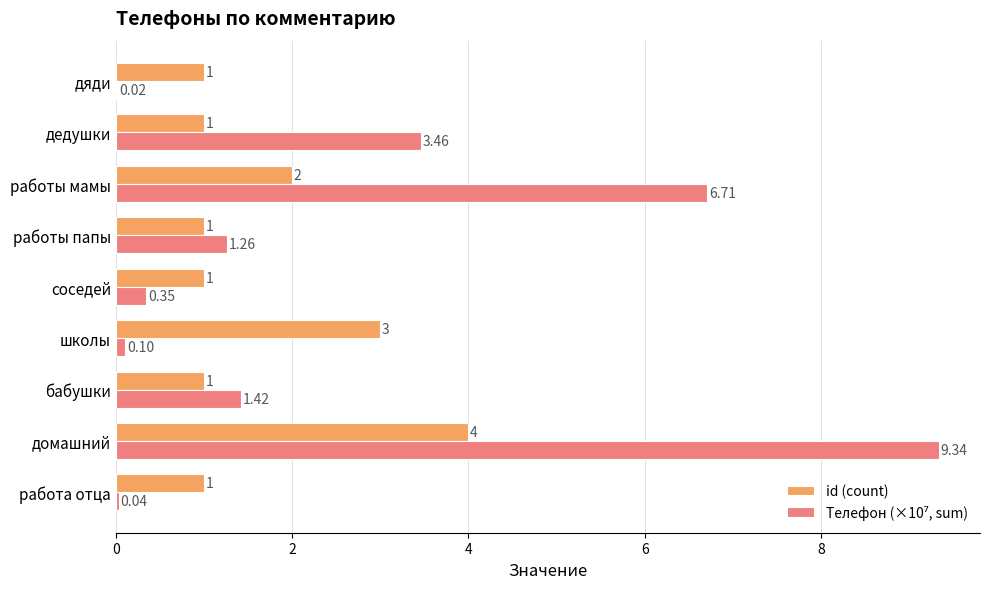

Count the id (count) values in the range 1 to 2.

7